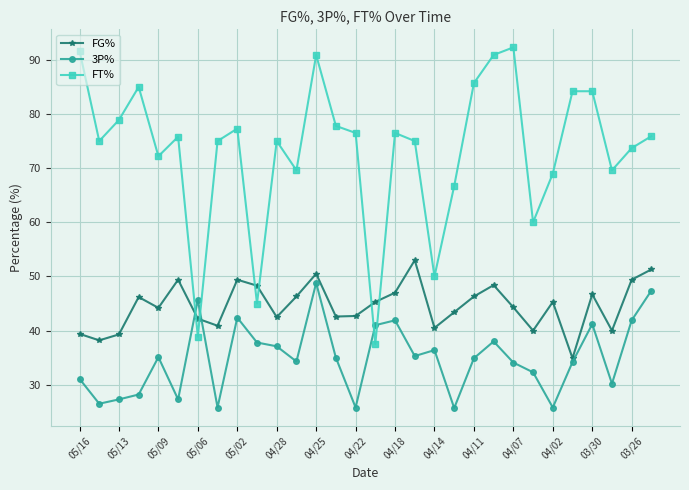

What is the minimum value for 3P%?

25.7